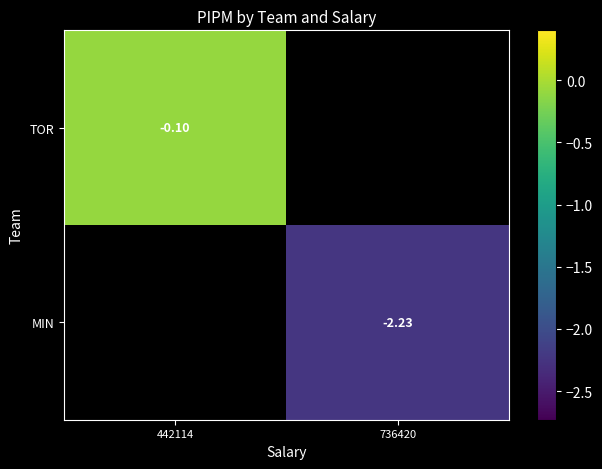

Is it true that TOR equals -0.1 at 442114?

False